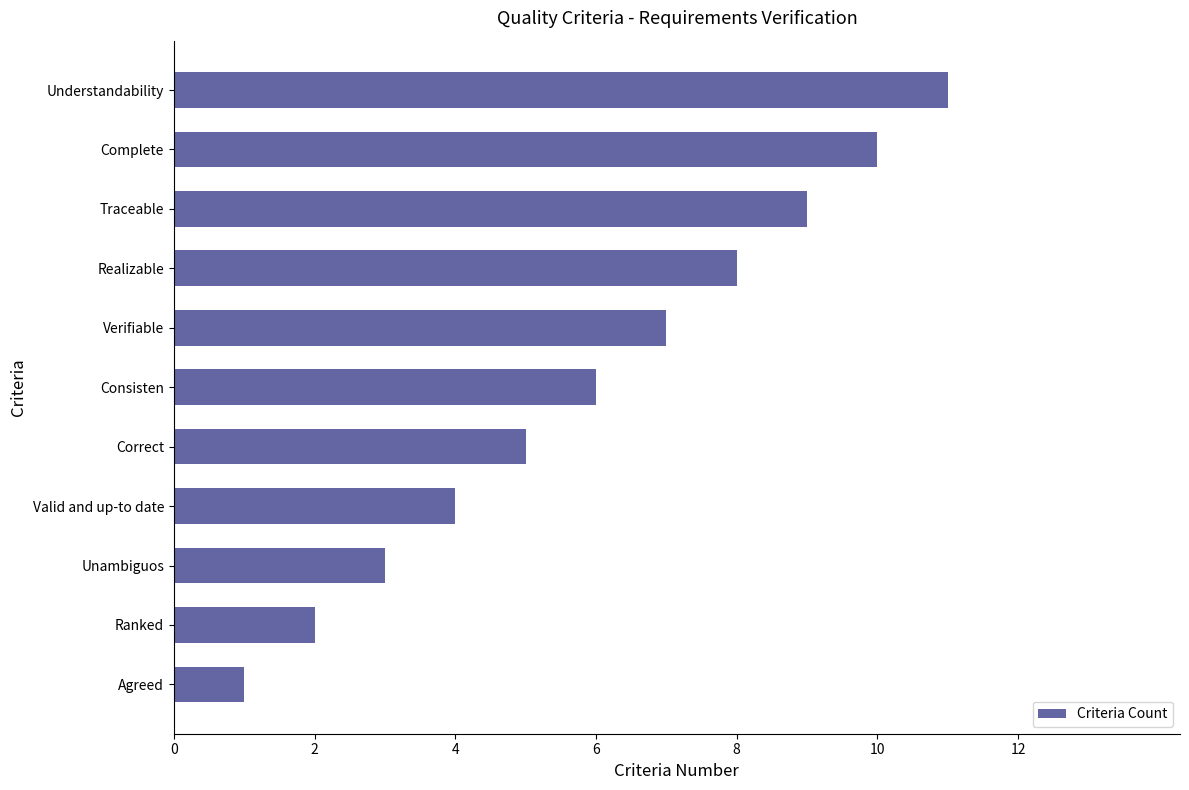

How many distinct data groups are displayed?

1